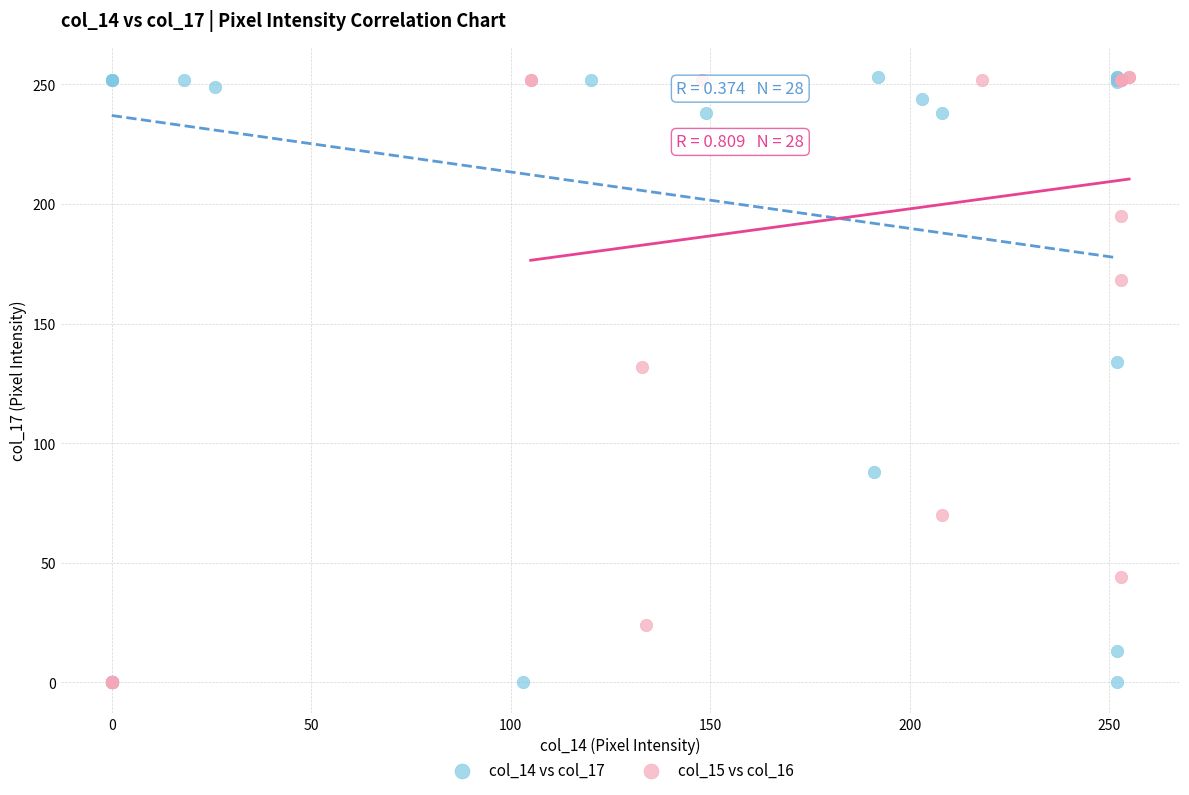

What are all the series names shown in the legend?

col_14 vs col_17, col_15 vs col_16